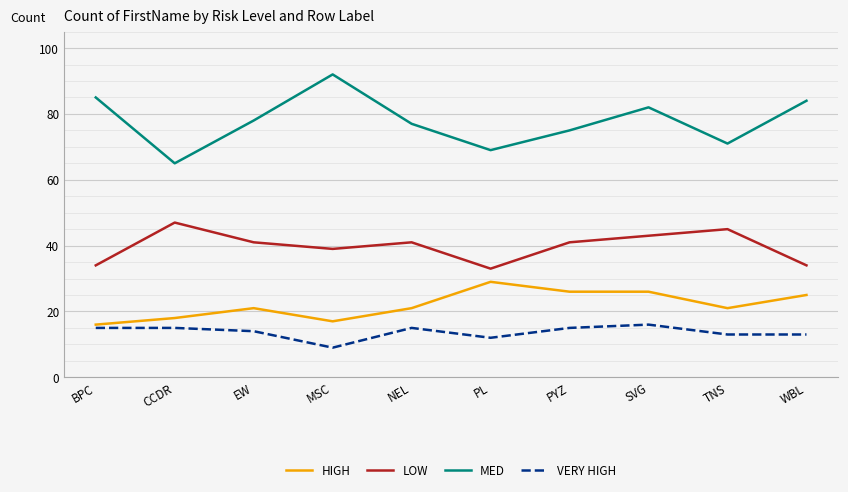

Reading right to left, what are all the values shown in this chart?

HIGH: WBL=25	TNS=21	SVG=26	PYZ=26	PL=29	NEL=21	MSC=17	EW=21	CCDR=18	BPC=16
LOW: WBL=34	TNS=45	SVG=43	PYZ=41	PL=33	NEL=41	MSC=39	EW=41	CCDR=47	BPC=34
MED: WBL=84	TNS=71	SVG=82	PYZ=75	PL=69	NEL=77	MSC=92	EW=78	CCDR=65	BPC=85
VERY HIGH: WBL=13	TNS=13	SVG=16	PYZ=15	PL=12	NEL=15	MSC=9	EW=14	CCDR=15	BPC=15